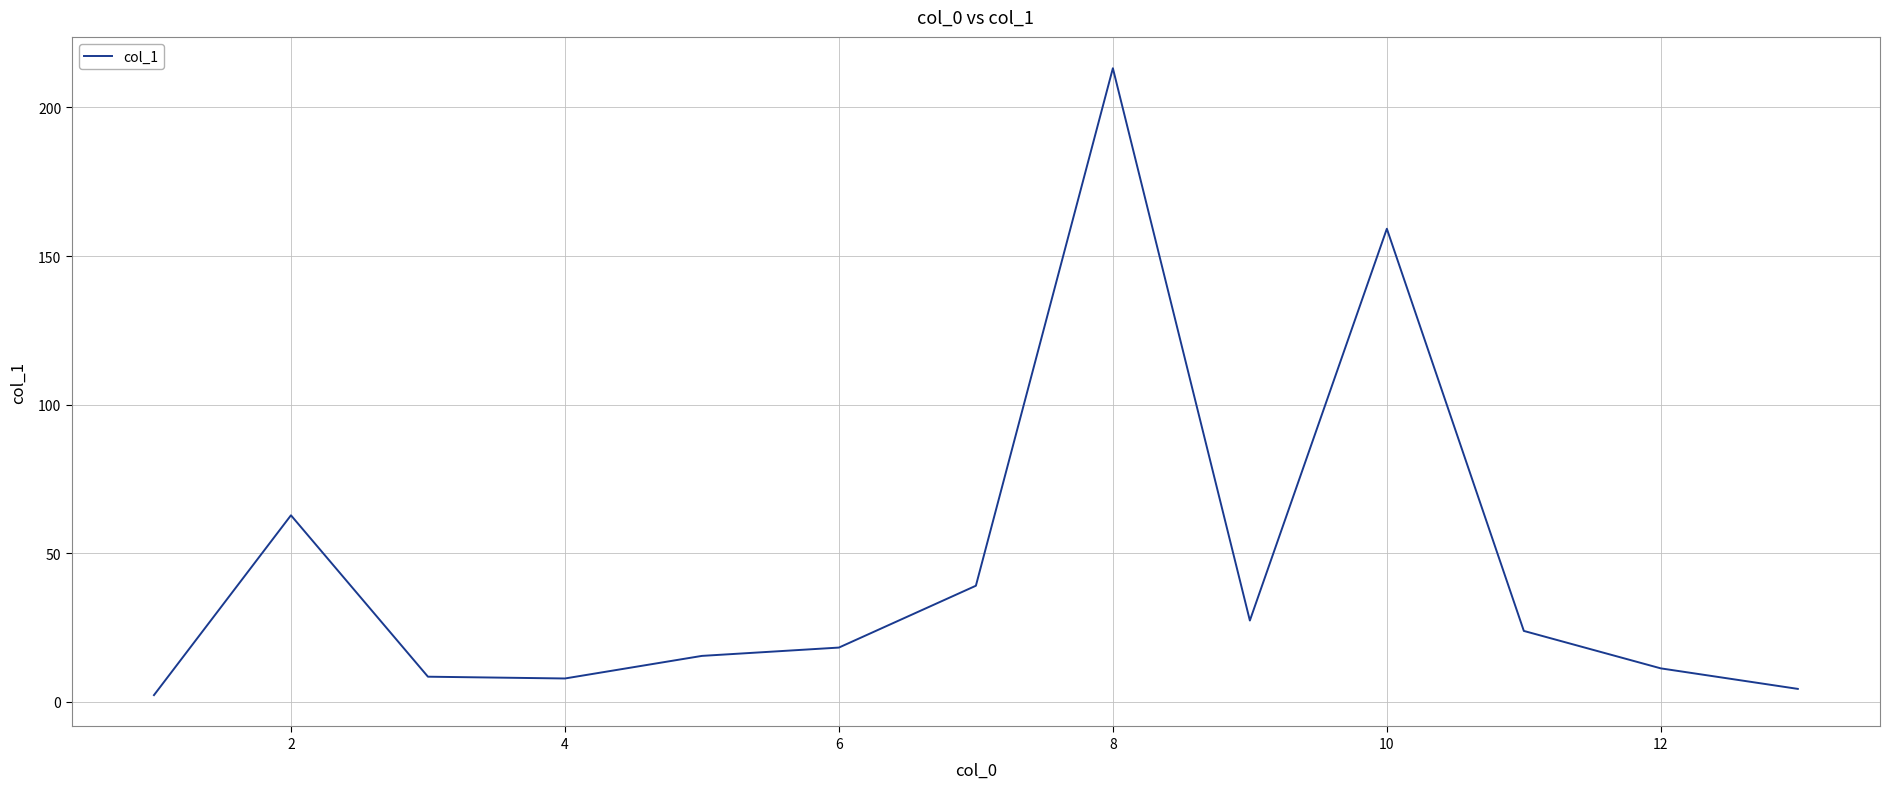

What is the maximum value shown in the chart?

213.2